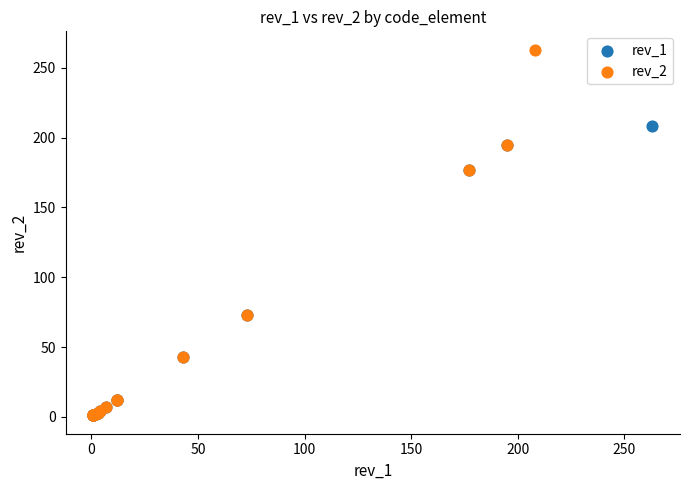

Which series reaches the maximum Y coordinate?

rev_2